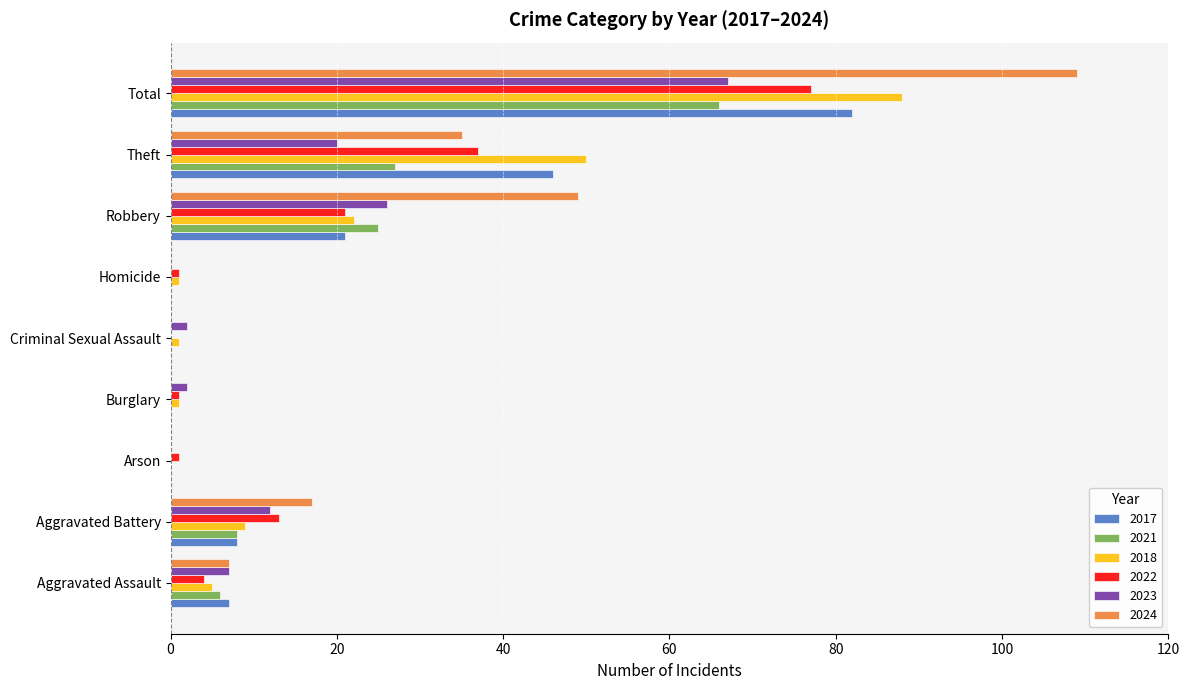

At which label is 2017 closest to 41?

Theft